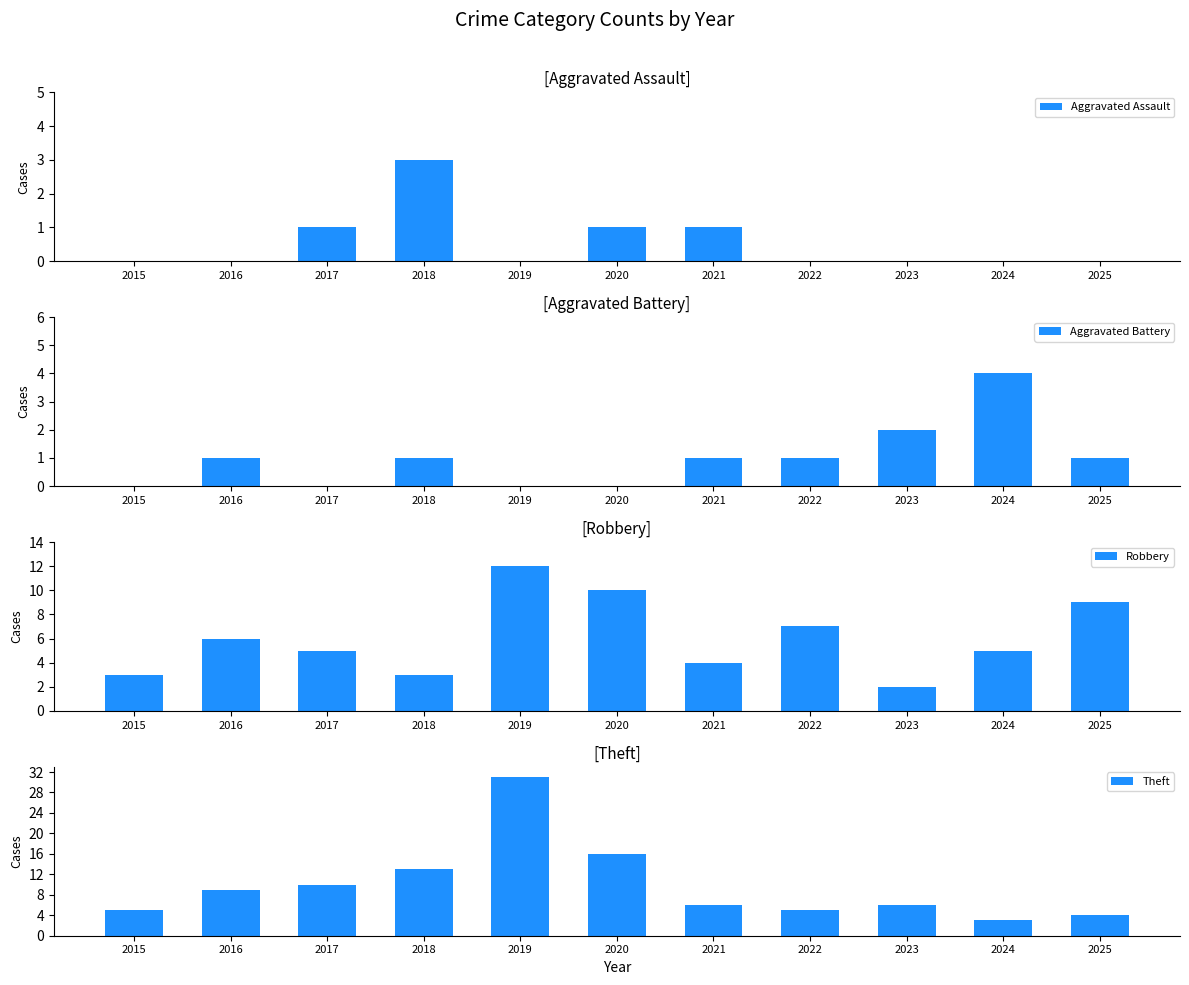

Rank the categories by Robbery value from highest to lowest.

2019, 2020, 2025, 2022, 2016, 2017, 2024, 2021, 2015, 2018, 2023